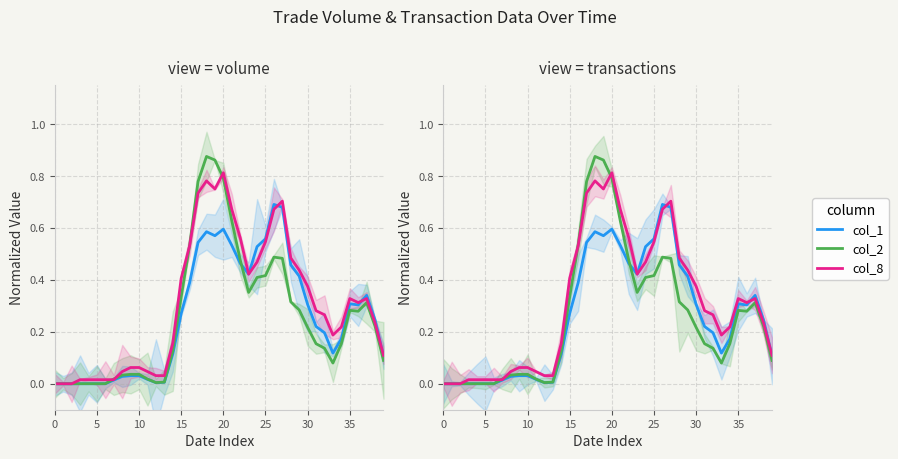

True or false: col_2 has a value of 0.2 at 20.

False